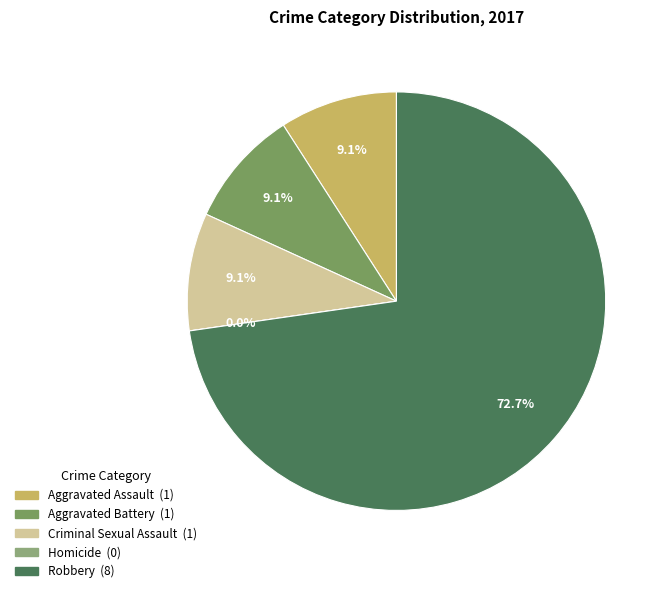

Which has a higher value, Aggravated Battery or Robbery?

Robbery